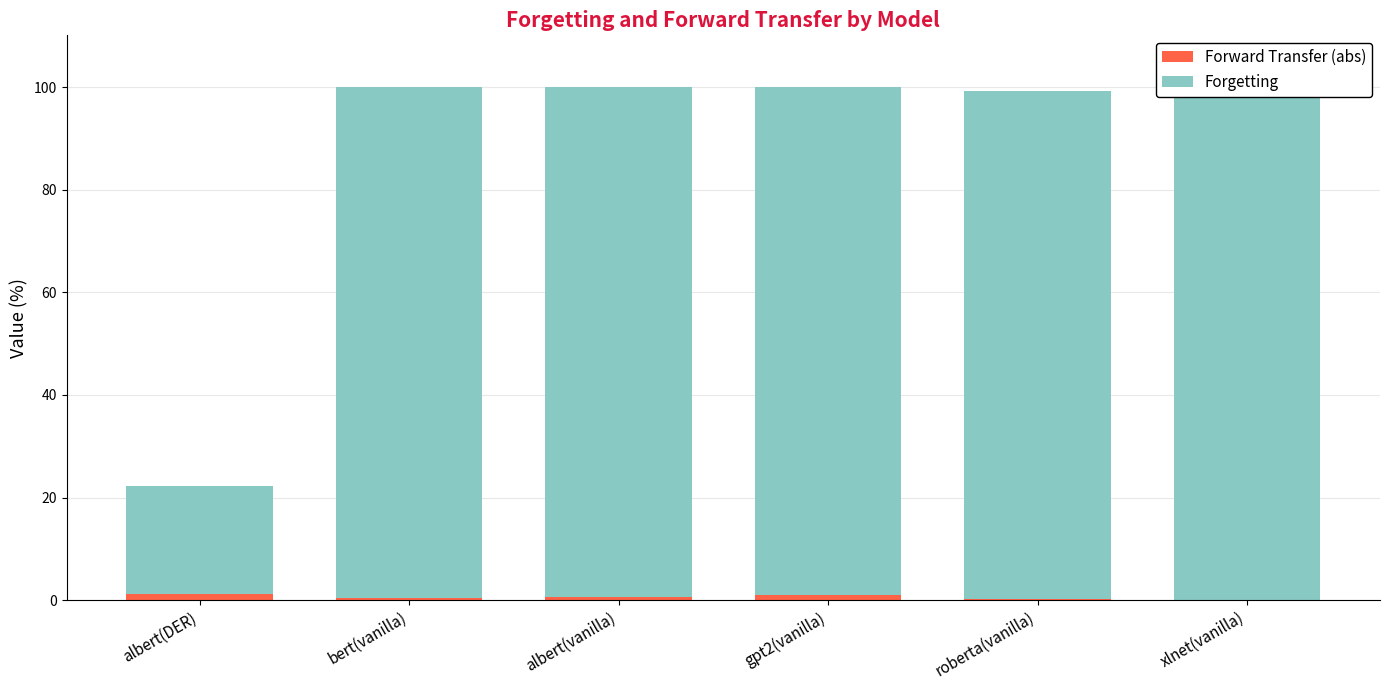

Reading right to left, list all the values displayed in this chart.

Forward Transfer (abs): 0.1	0.3	1.0	0.5	0.5	1.3
Forgetting: 99.8	98.9	99.1	99.6	99.7	21.0